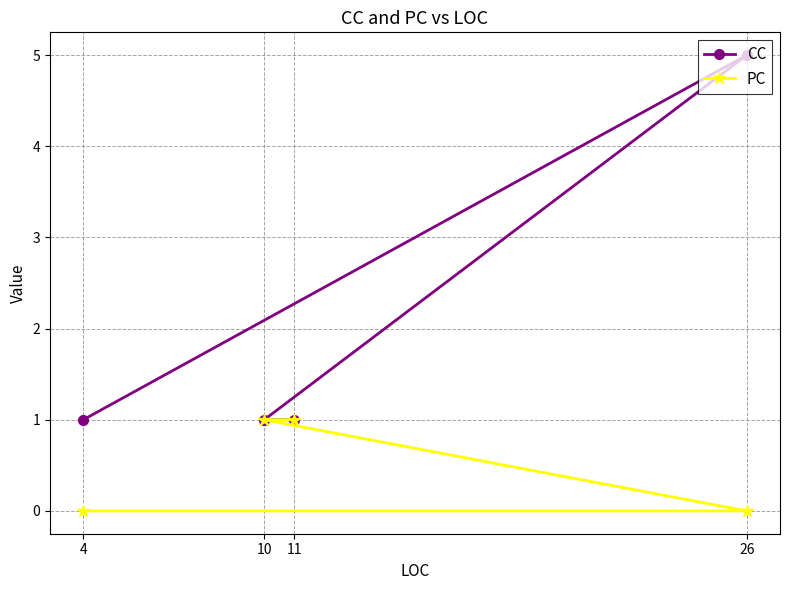

The value of CC at 26 is 5. True or false?

True